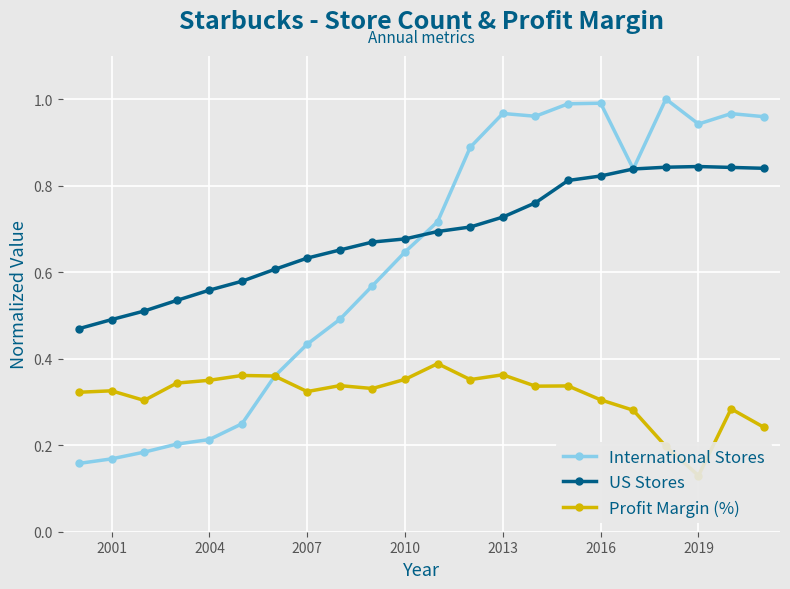

Is it true that US Stores equals 0.7 at 2001?

False